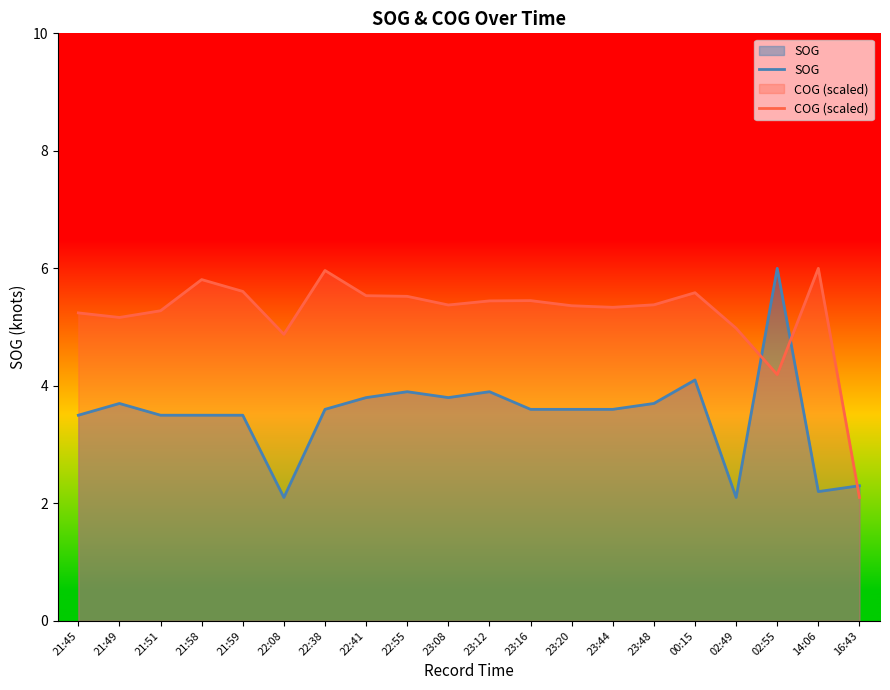

How many lines are shown in the chart?

2